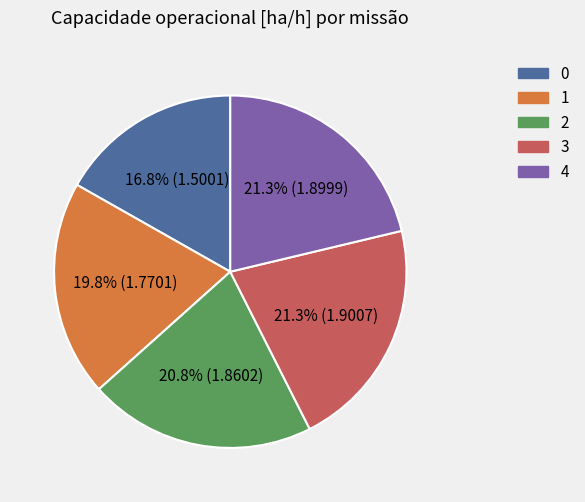

Does 2 account for over 50% of the chart?

No